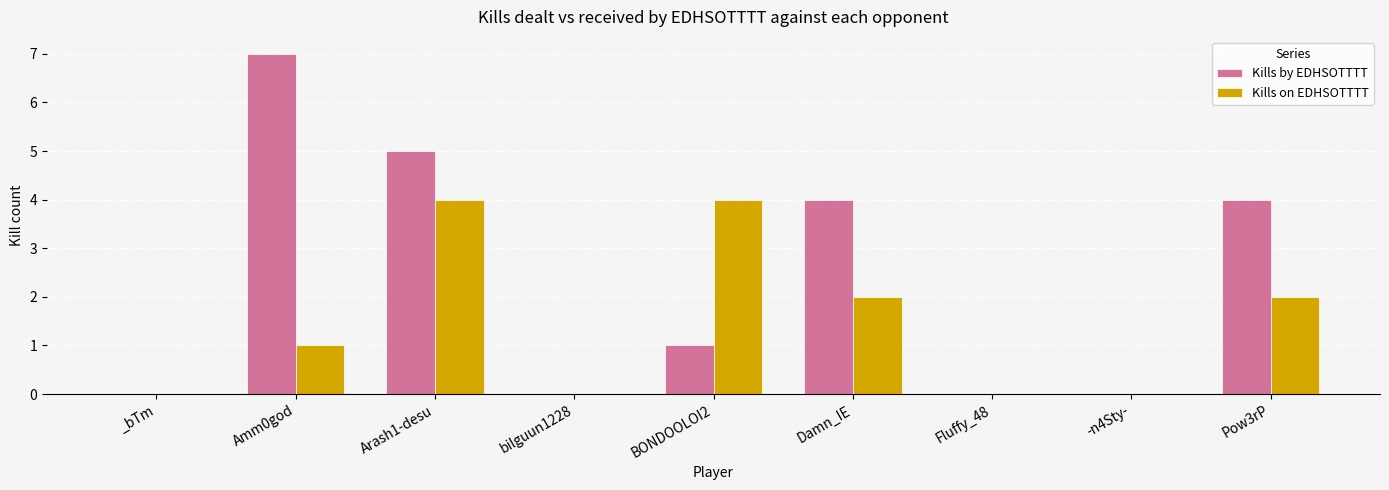

What is the maximum value shown in the chart?

7